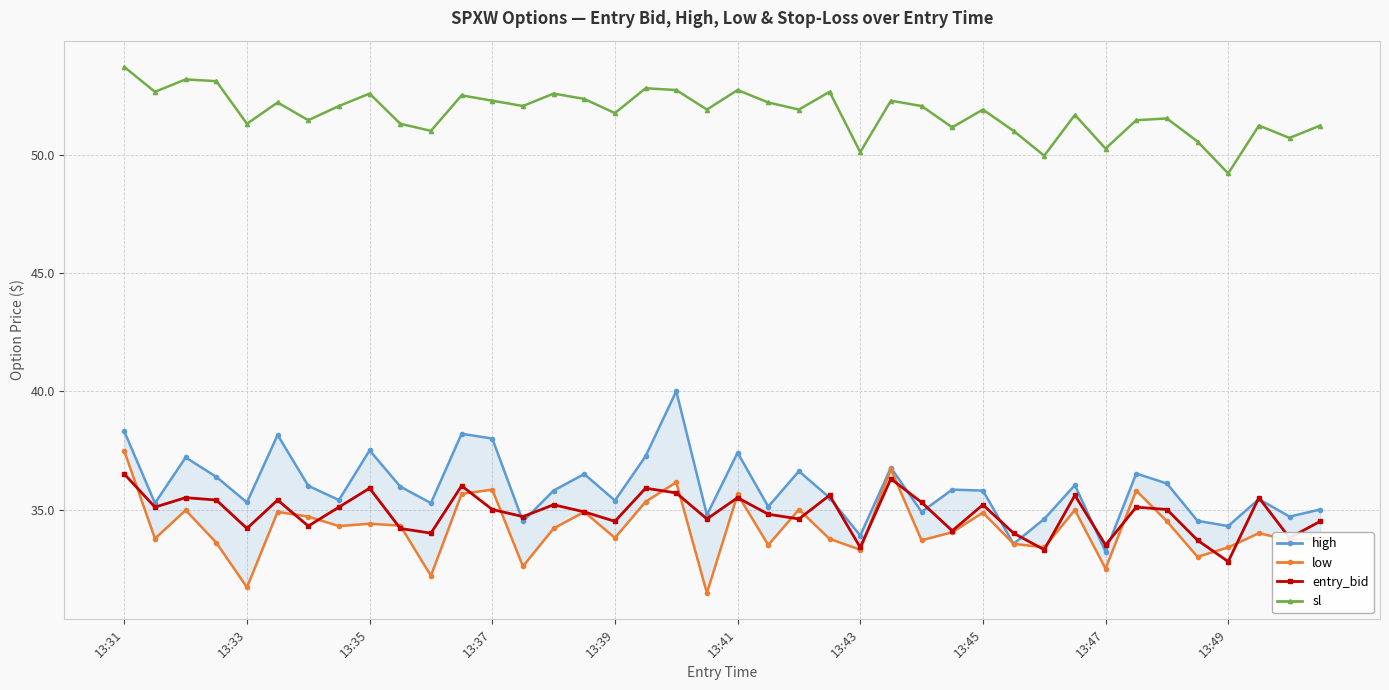

What is the value of the entry_bid point at the 7th from the left?

34.3